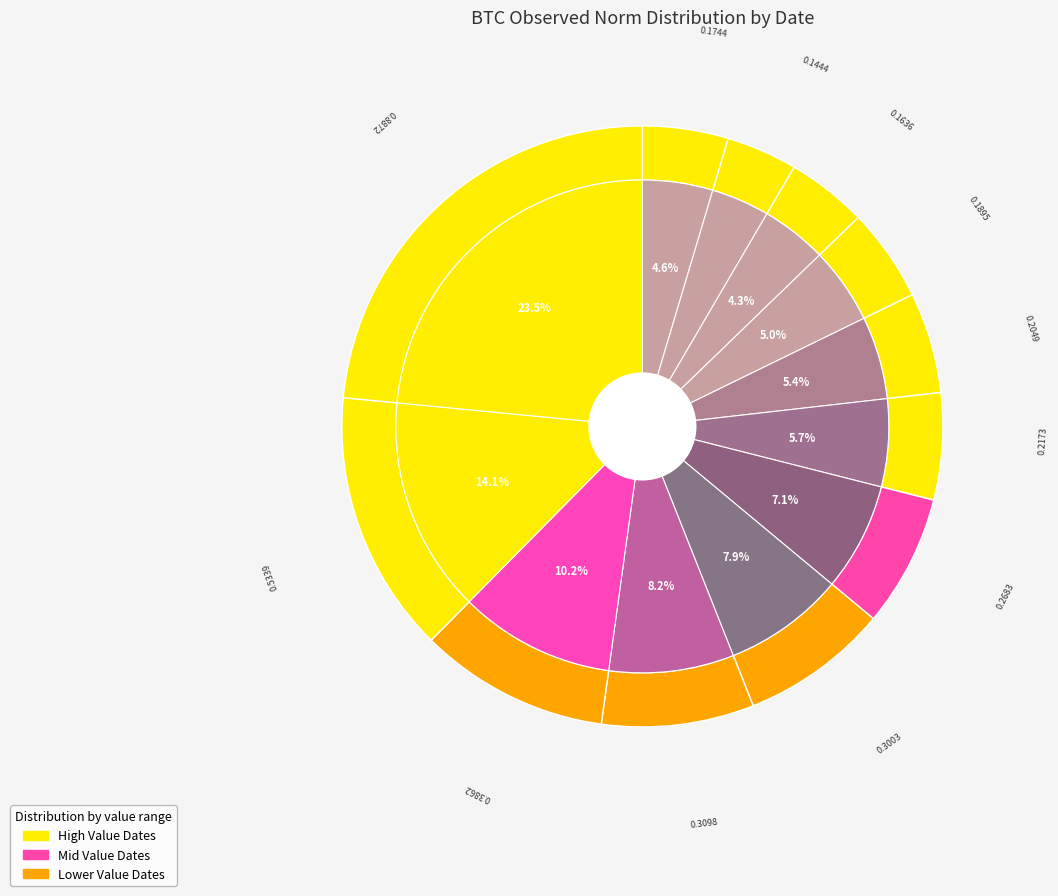

What portion of the pie excludes 2017-03-22?

91.8%